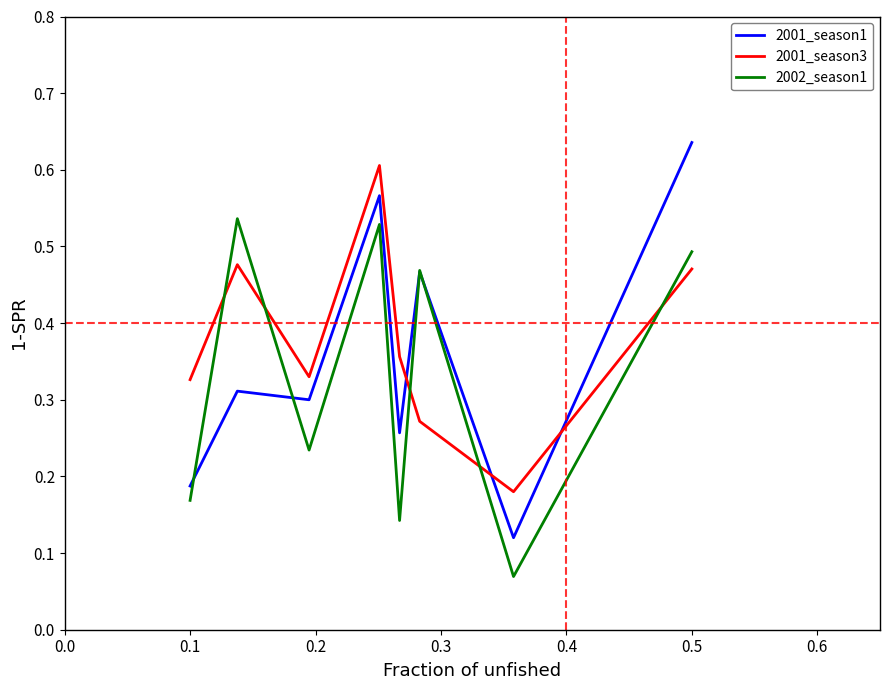

After their last crossing, which series has the higher values: 2001_season3 or 2001_season1?

2001_season1